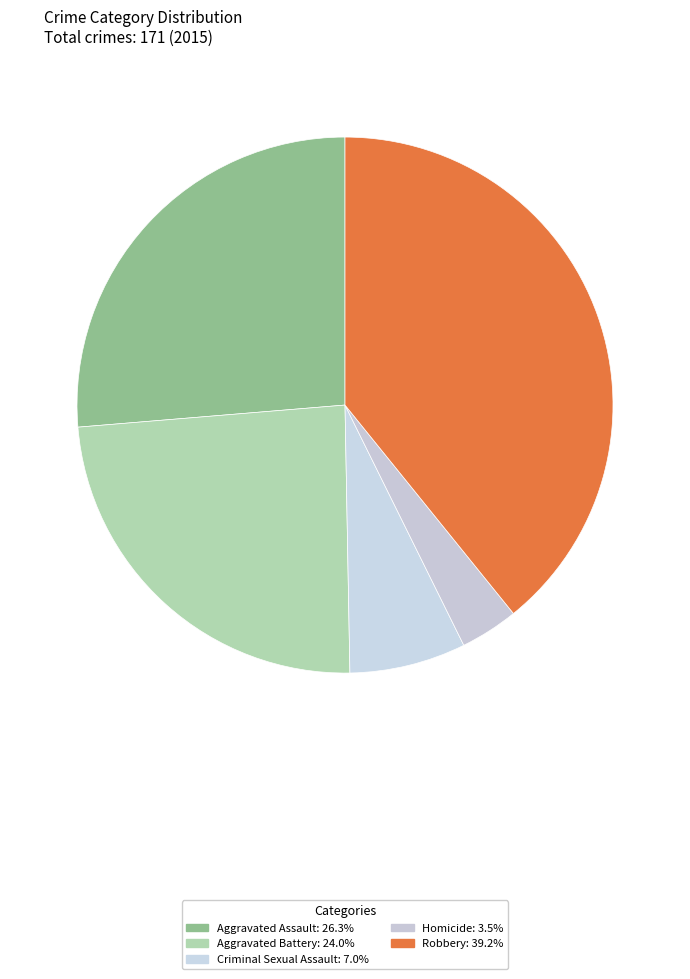

Which slice is the largest?

Robbery